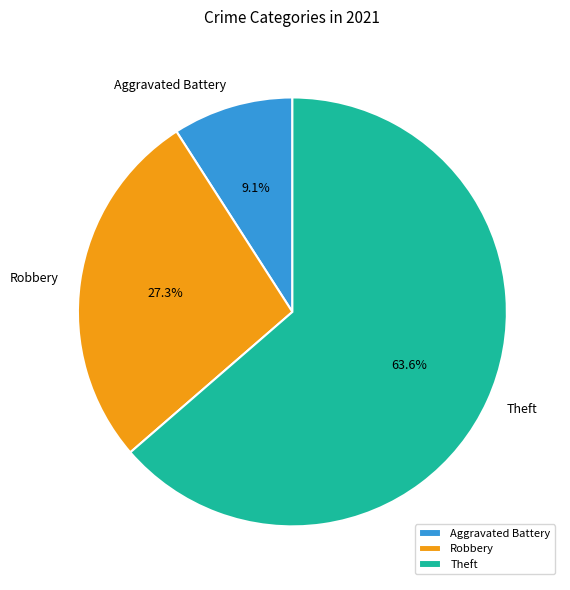

Which category has the biggest portion of the pie?

Theft